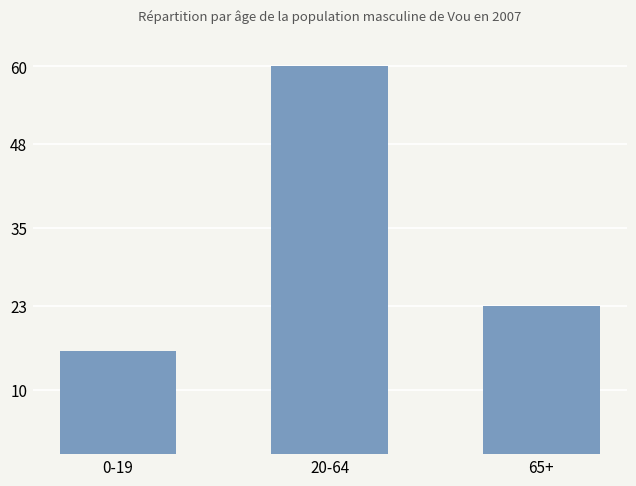

How many data points does each series have?

3